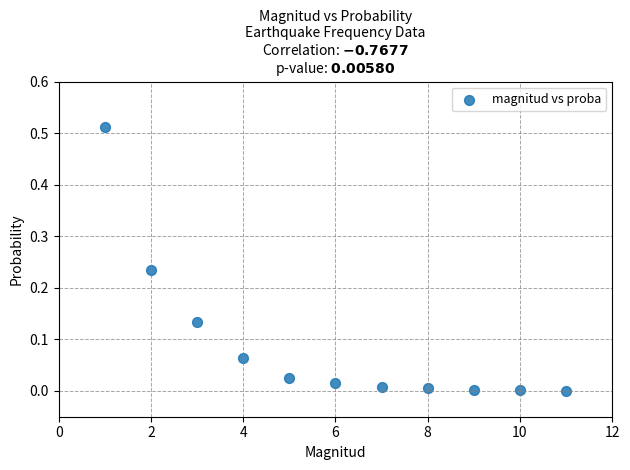

What is the average X value?

6.0